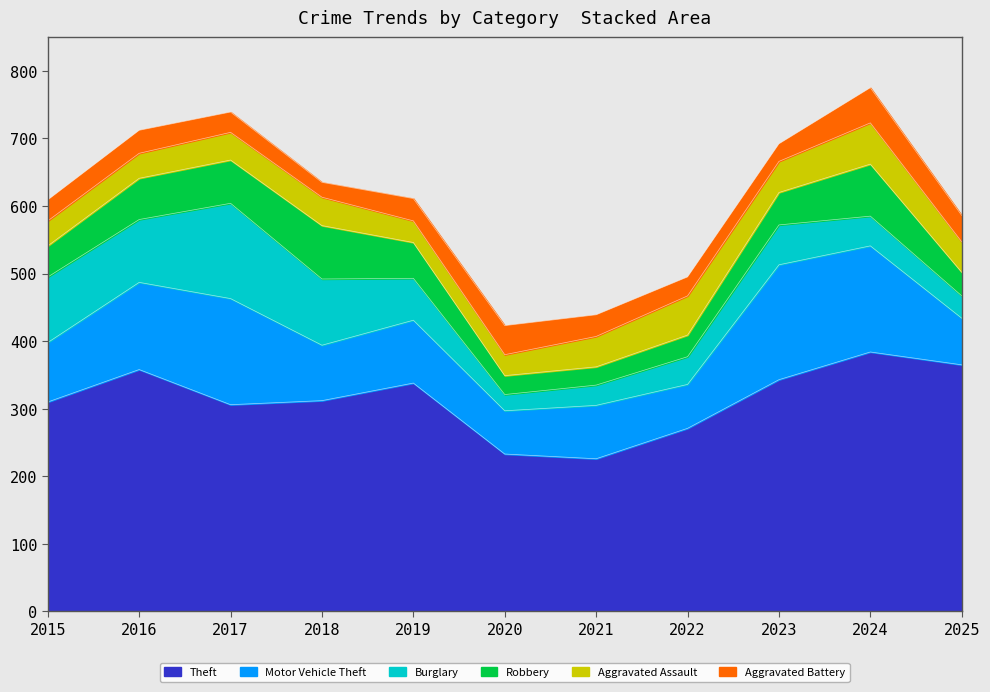

At which category does Burglary reach its first local peak?

2017